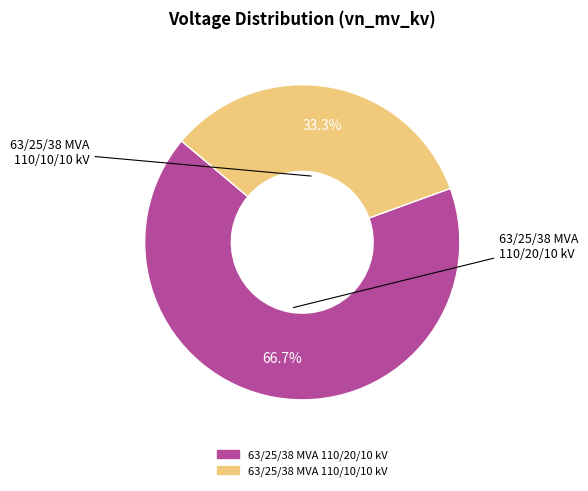

Is there any slice that represents more than half of the pie?

Yes